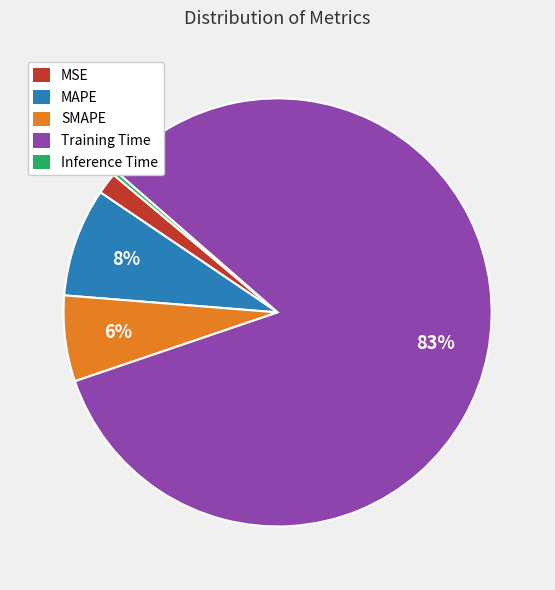

Does Training Time account for over 50% of the chart?

Yes